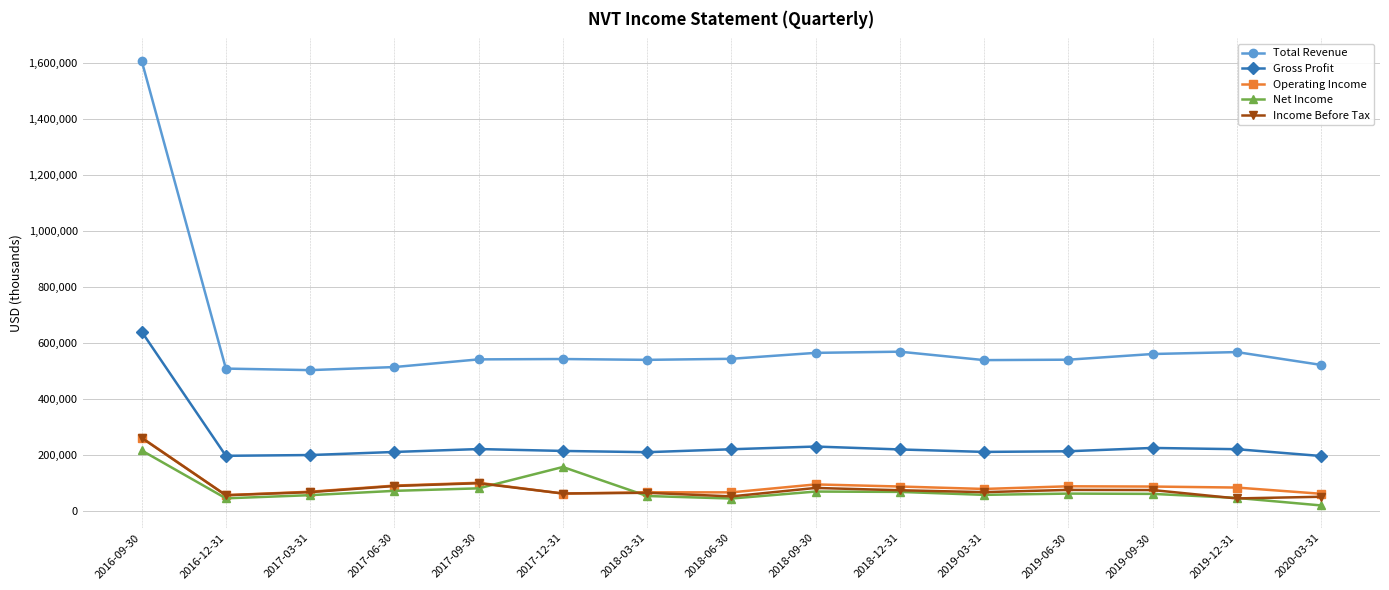

Which series ends up on top after the final intersection of Operating Income and Net Income?

Operating Income